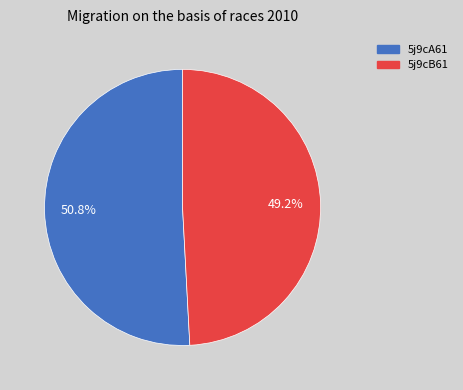

Rank the categories by value from highest to lowest.

5j9cA61, 5j9cB61